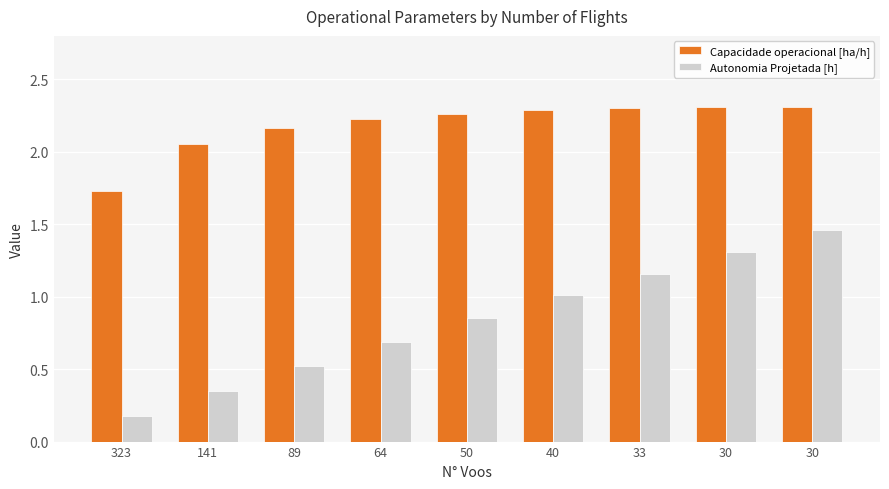

What is the difference between the Autonomia Projetada [h] values at 30 and 30?

0.1